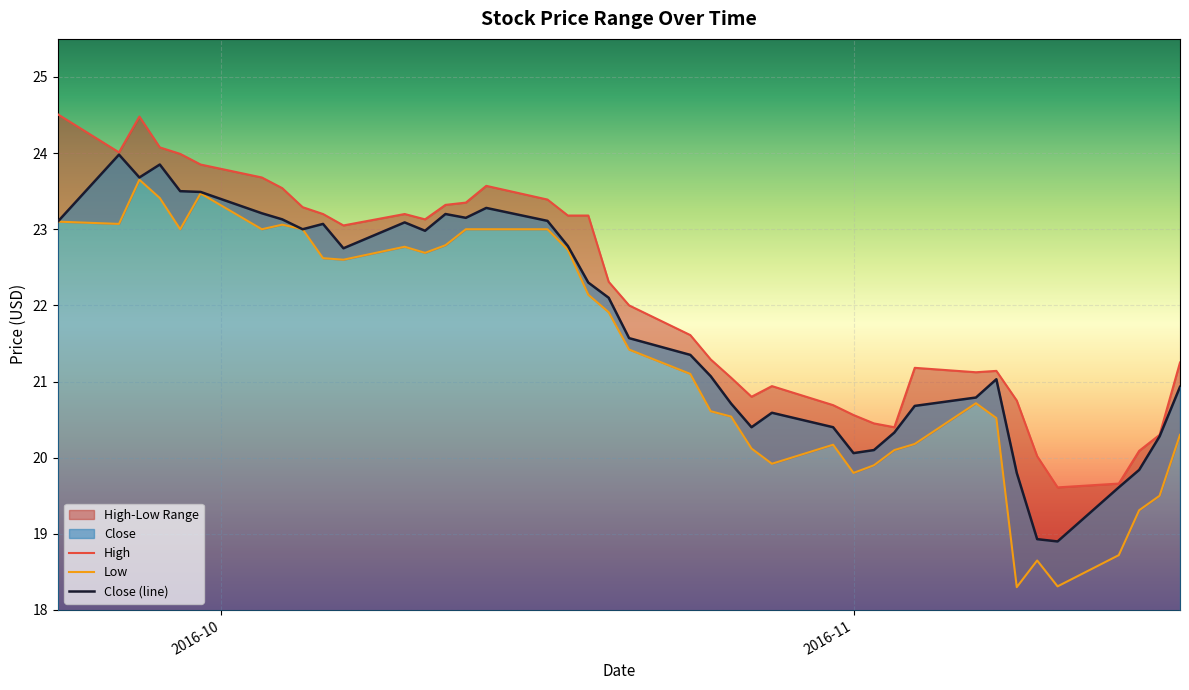

Which series has the largest range (max minus min)?

Low